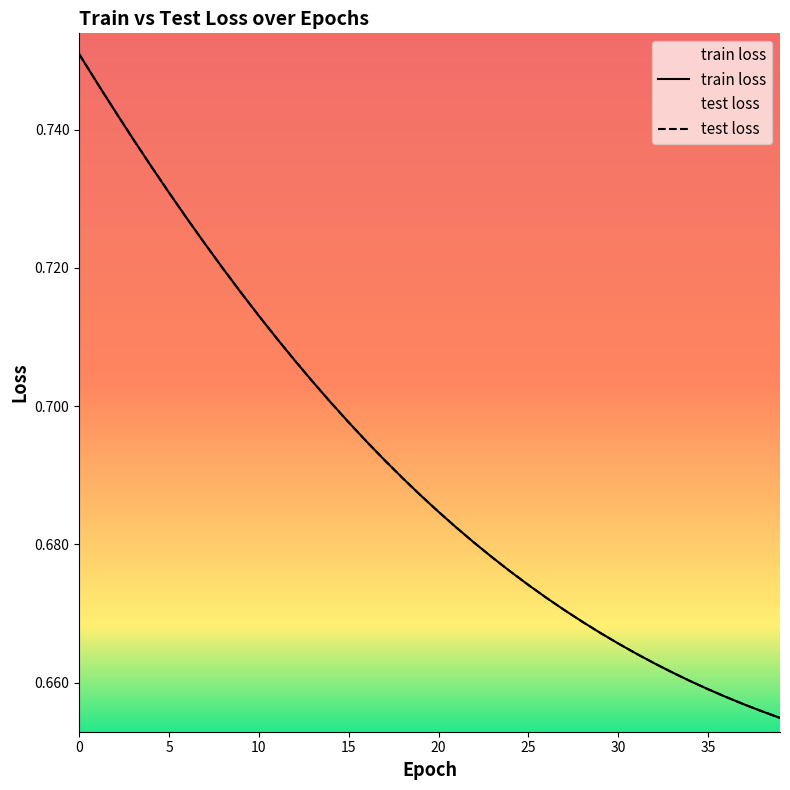

Where is test loss nearest to the value 0?

39